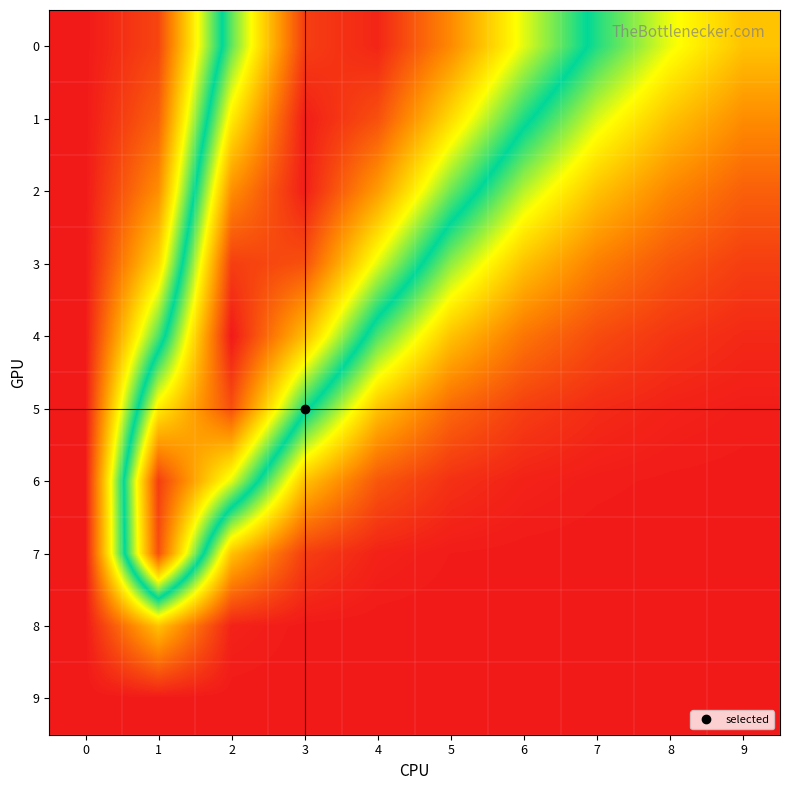

Which series has the widest spread of values?

row_4